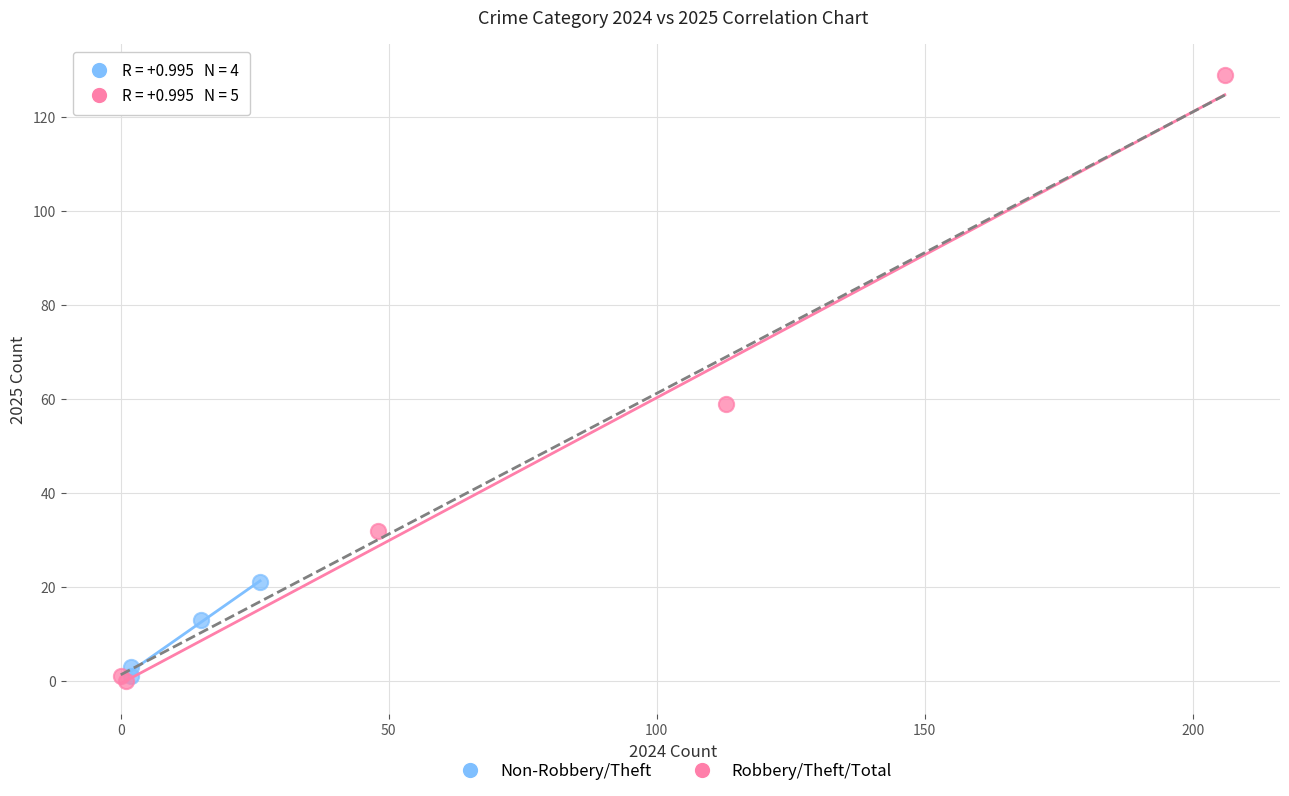

Which series has the widest spread of Y values?

Robbery/Theft/Total